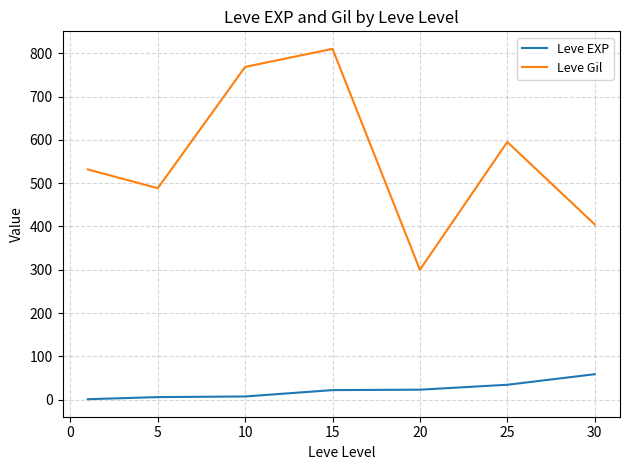

What is the difference between the second highest and minimum values in the Leve Gil series?

468.3